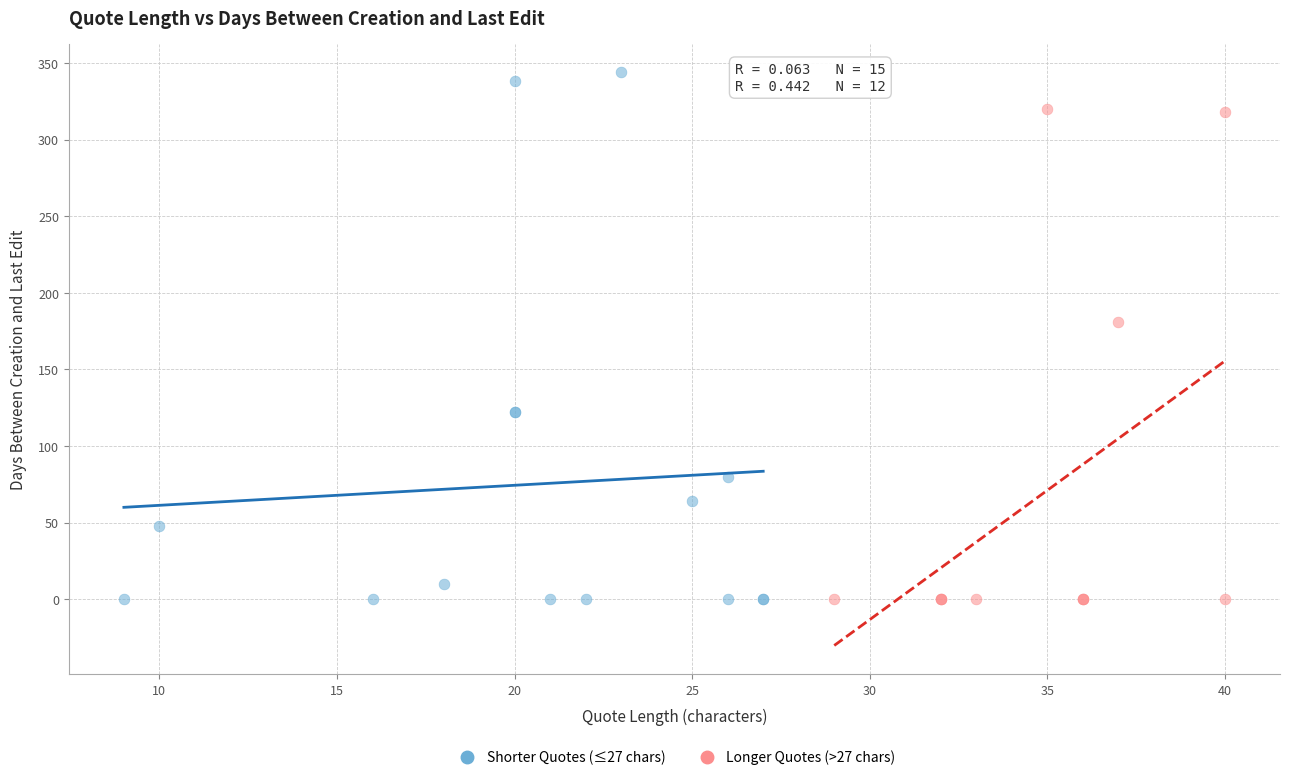

Which series has the widest spread of Y values?

Shorter Quotes (≤27 chars)